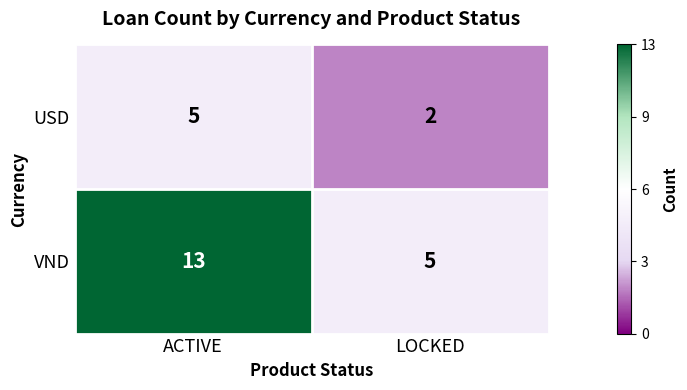

What value does the VND series have at LOCKED?

5